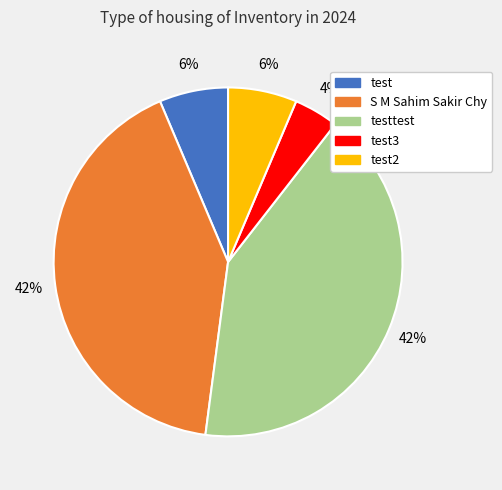

Does any single category account for the majority?

No